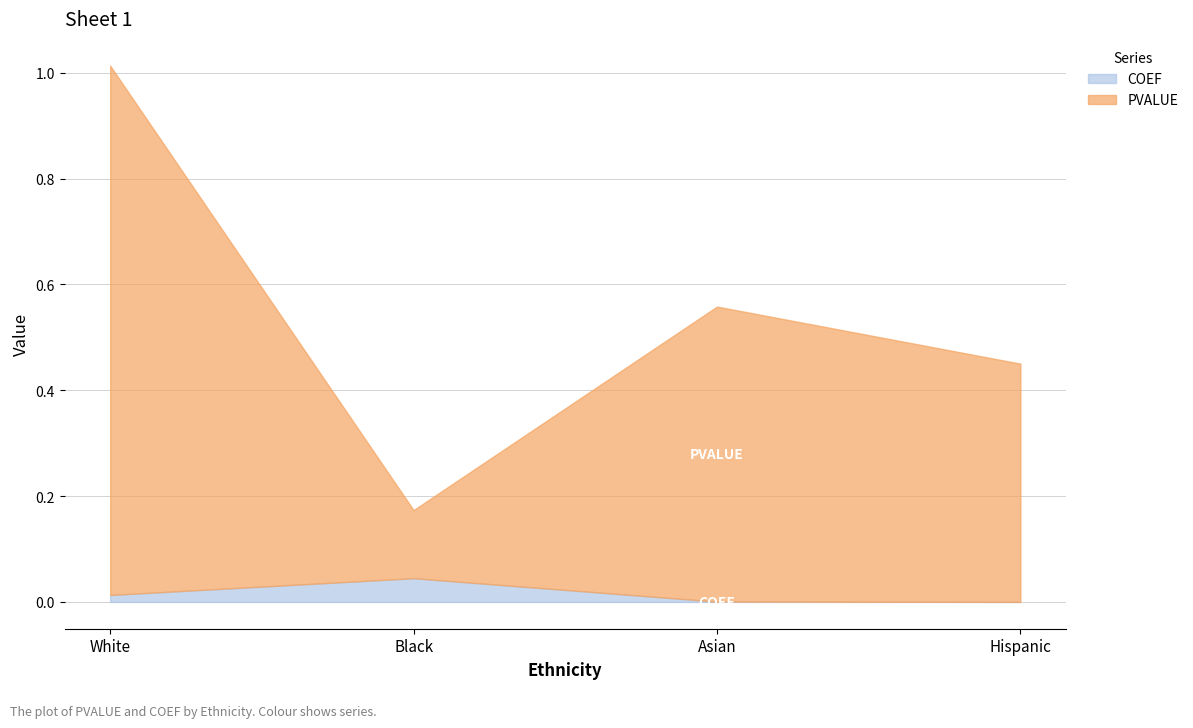

What are all the series names shown in the legend?

COEF, PVALUE